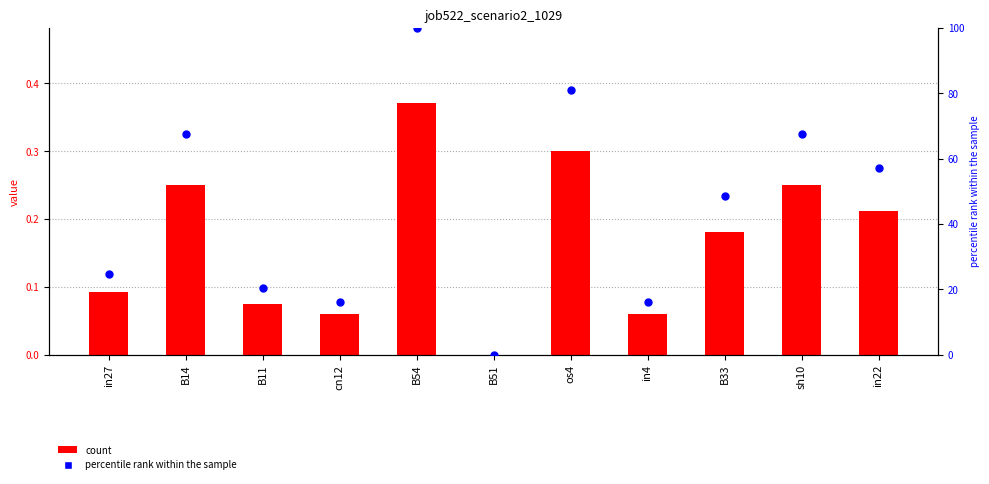

At how many categories does at least one series exceed 69?

2